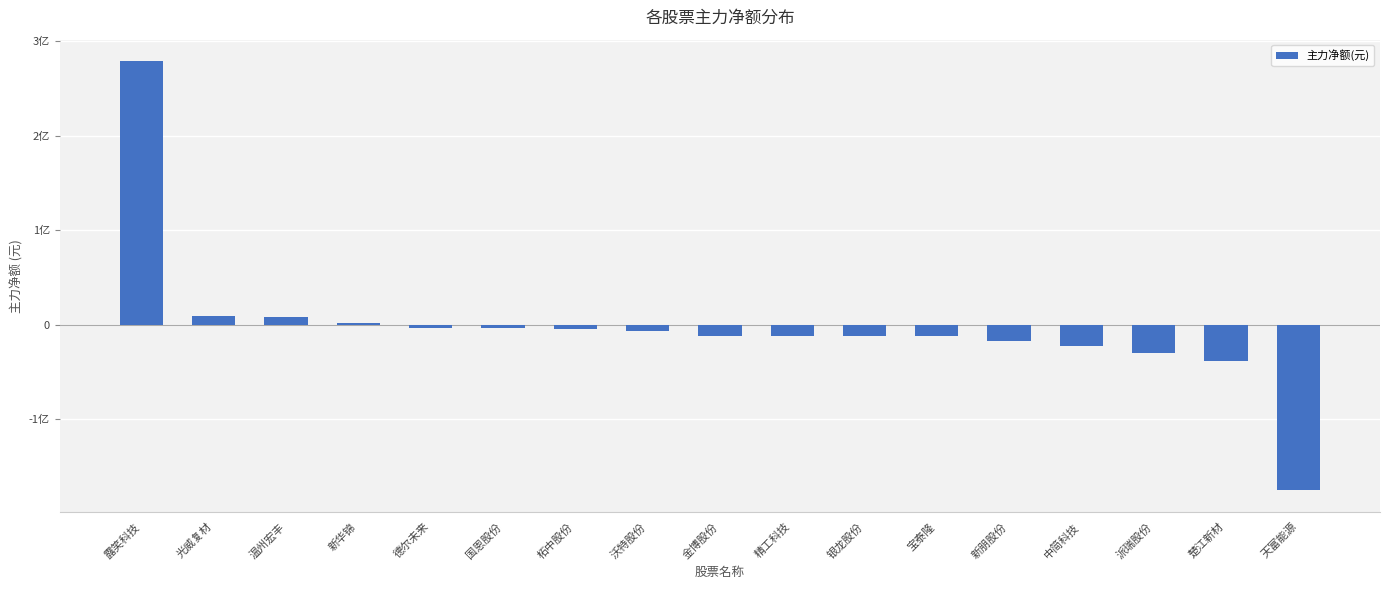

Rank the categories by value from highest to lowest.

露笑科技, 光威复材, 温州宏丰, 新华锦, 德尔未来, 国恩股份, 柘中股份, 沃特股份, 金博股份, 精工科技, 银龙股份, 宝泰隆, 新朋股份, 中简科技, 派瑞股份, 楚江新材, 天富能源